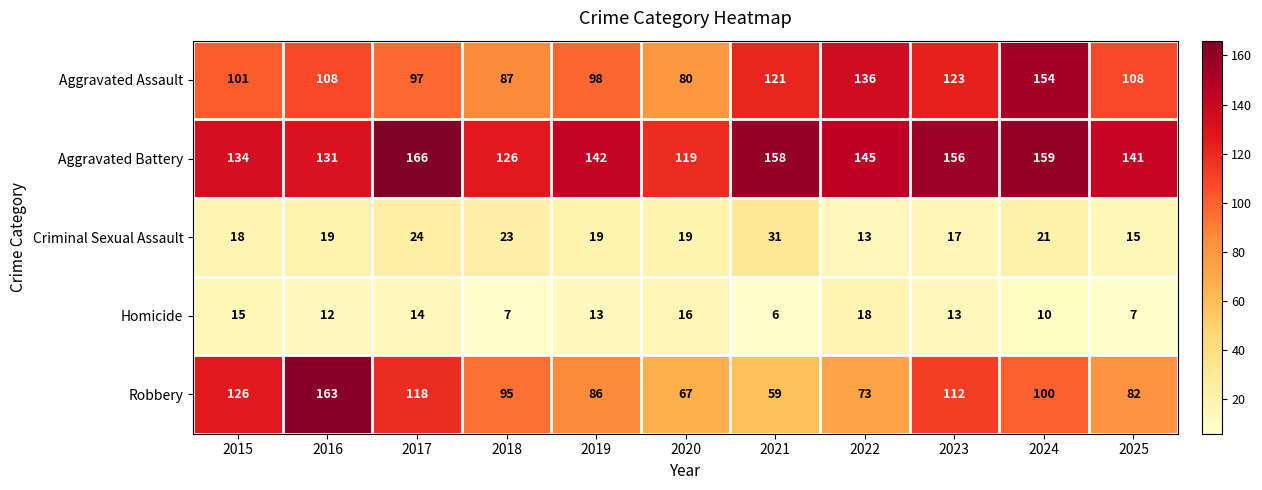

At how many categories does at least one series exceed 114?

11